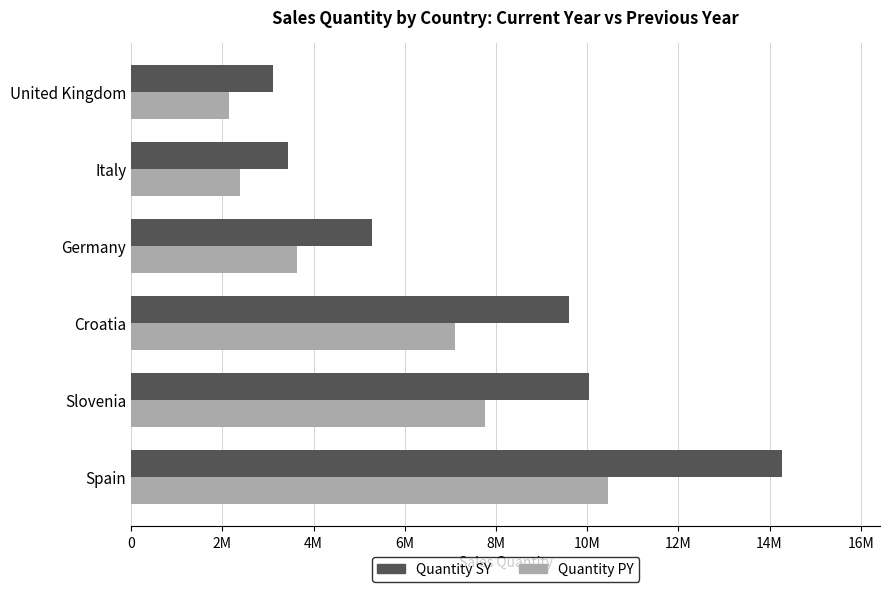

Rank the series by their maximum value, from highest to lowest.

Quantity SY, Quantity PY